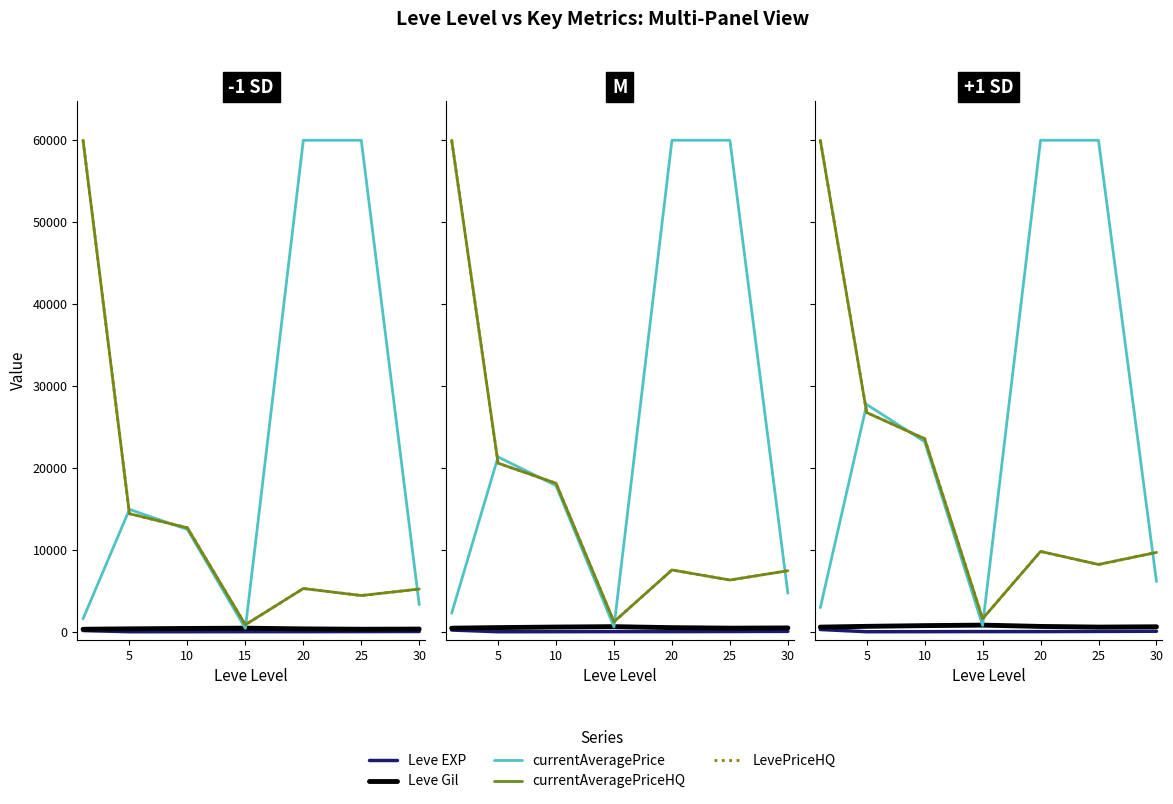

Which series changed the most between 15 and 25?

currentAveragePrice